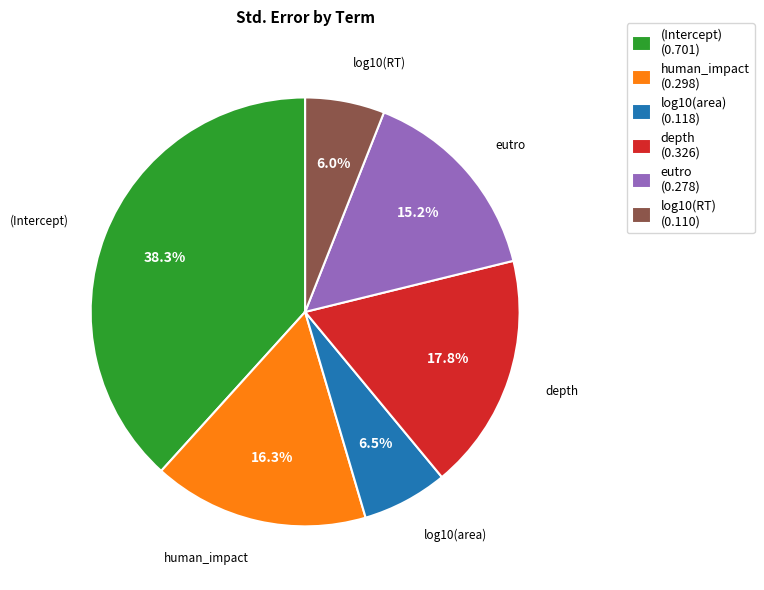

Do (Intercept) and log10(RT) together represent more than half of the pie?

No